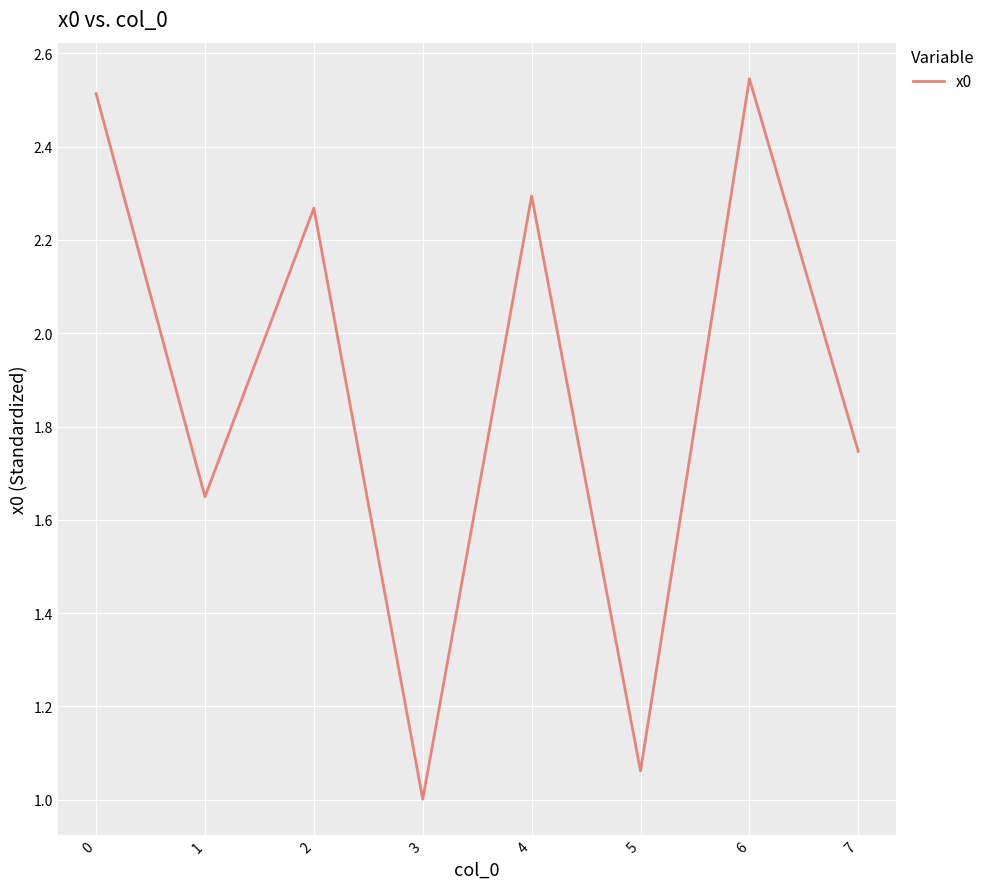

At which category does the chart reach its minimum across all series?

3